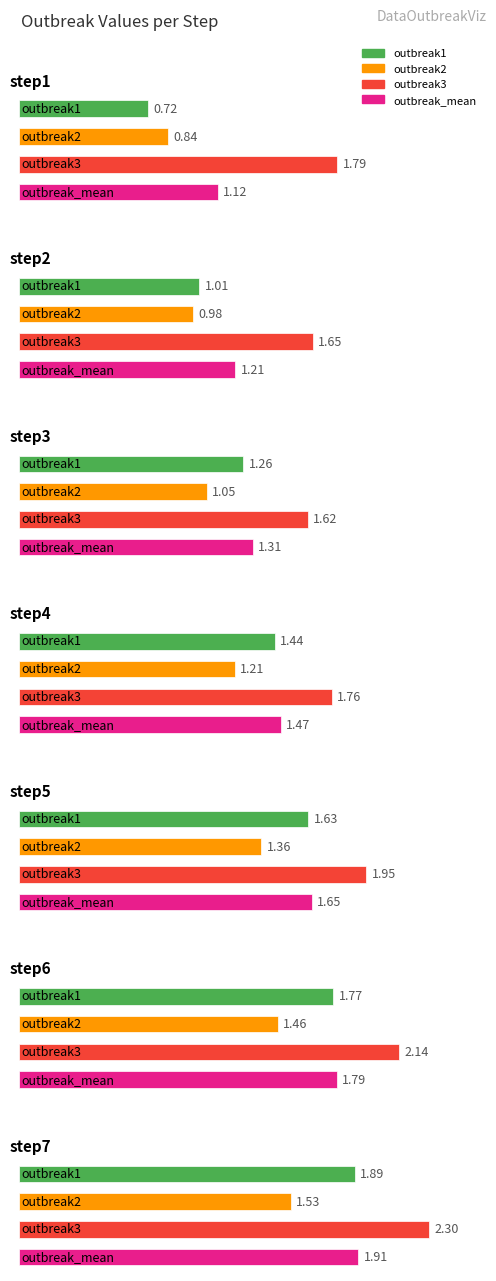

How many distinct data groups are displayed?

4